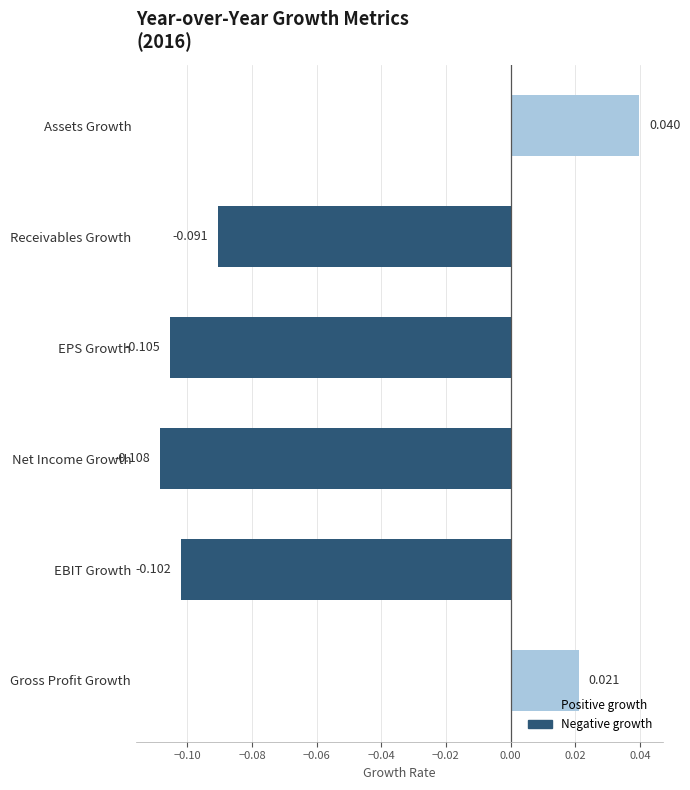

How many values are between 0 and 1?

2